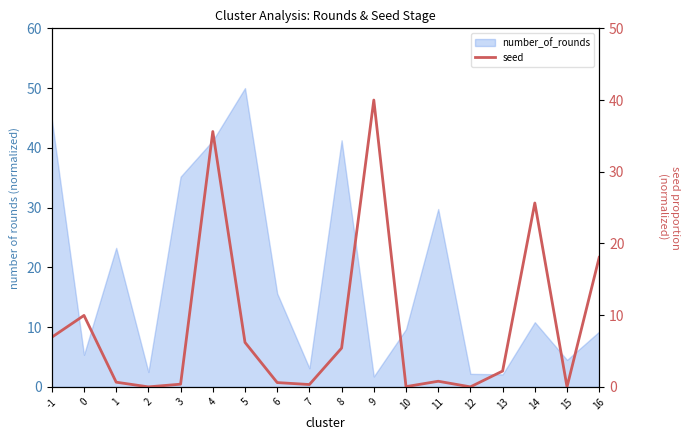

The chart shows a value of 2.2 at 13. True or false?

True